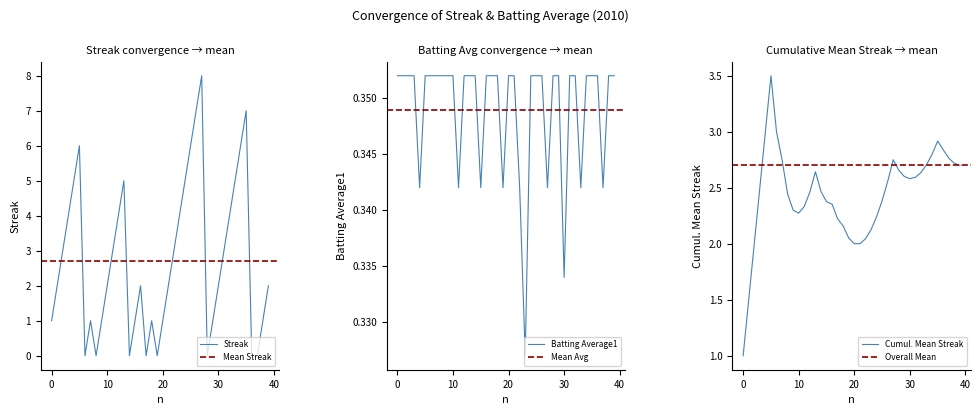

How many lines are shown in the chart?

2